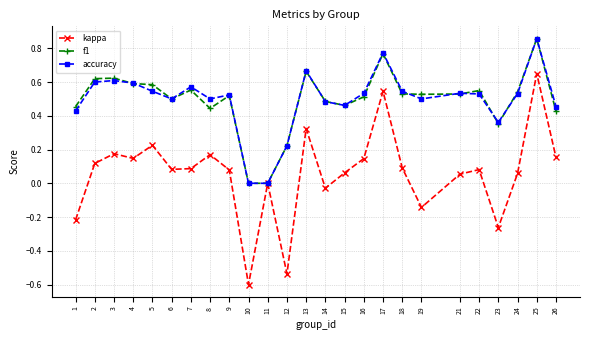

True or false: accuracy has more than 1 points higher than both neighbors.

True